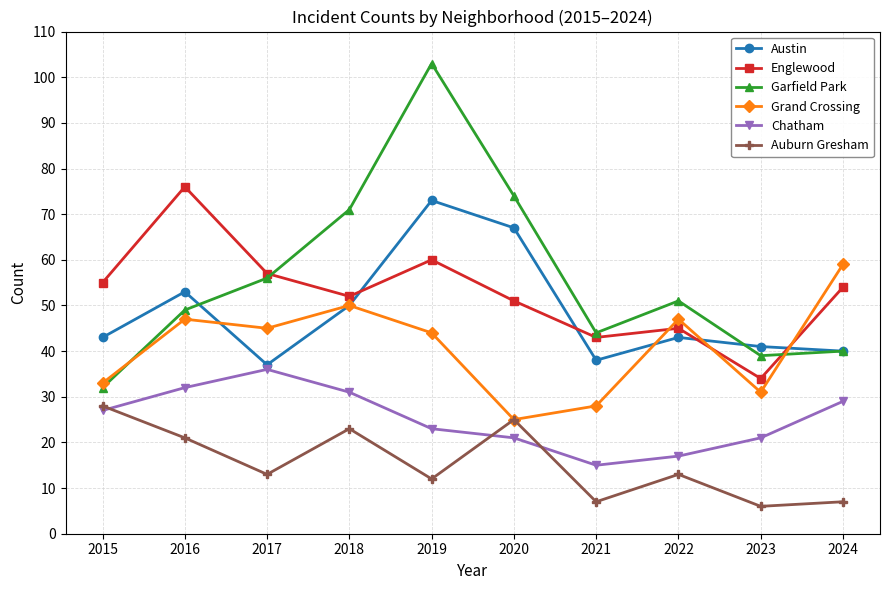

At which label does Grand Crossing first exceed 45?

2016